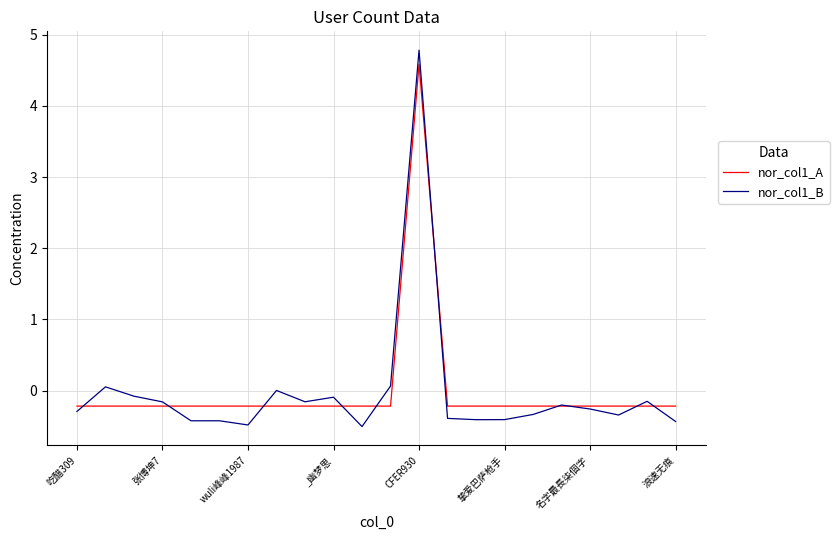

What is the minimum value for nor_col1_B?

-0.5